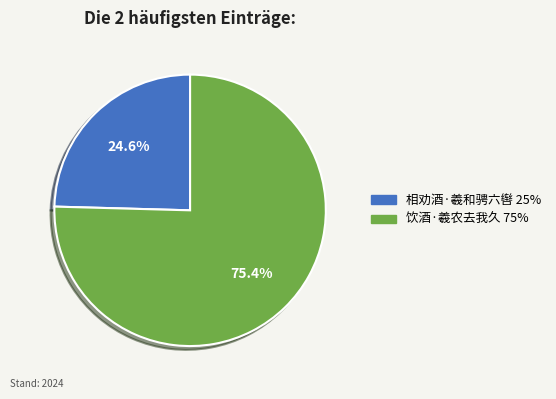

Which slice is the smallest?

相劝酒·羲和骋六辔